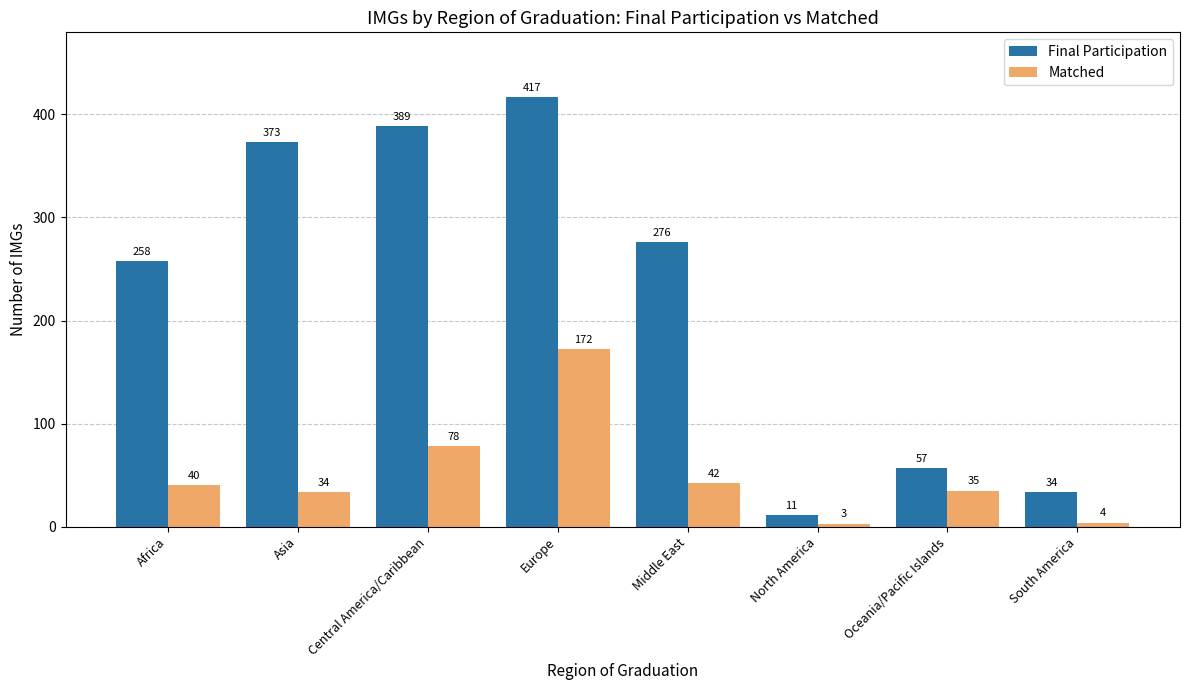

Reading right to left, list all the values displayed in this chart.

Final Participation: South America=34	Oceania/Pacific Islands=57	North America=11	Middle East=276	Europe=417	Central America/Caribbean=389	Asia=373	Africa=258
Matched: South America=4	Oceania/Pacific Islands=35	North America=3	Middle East=42	Europe=172	Central America/Caribbean=78	Asia=34	Africa=40